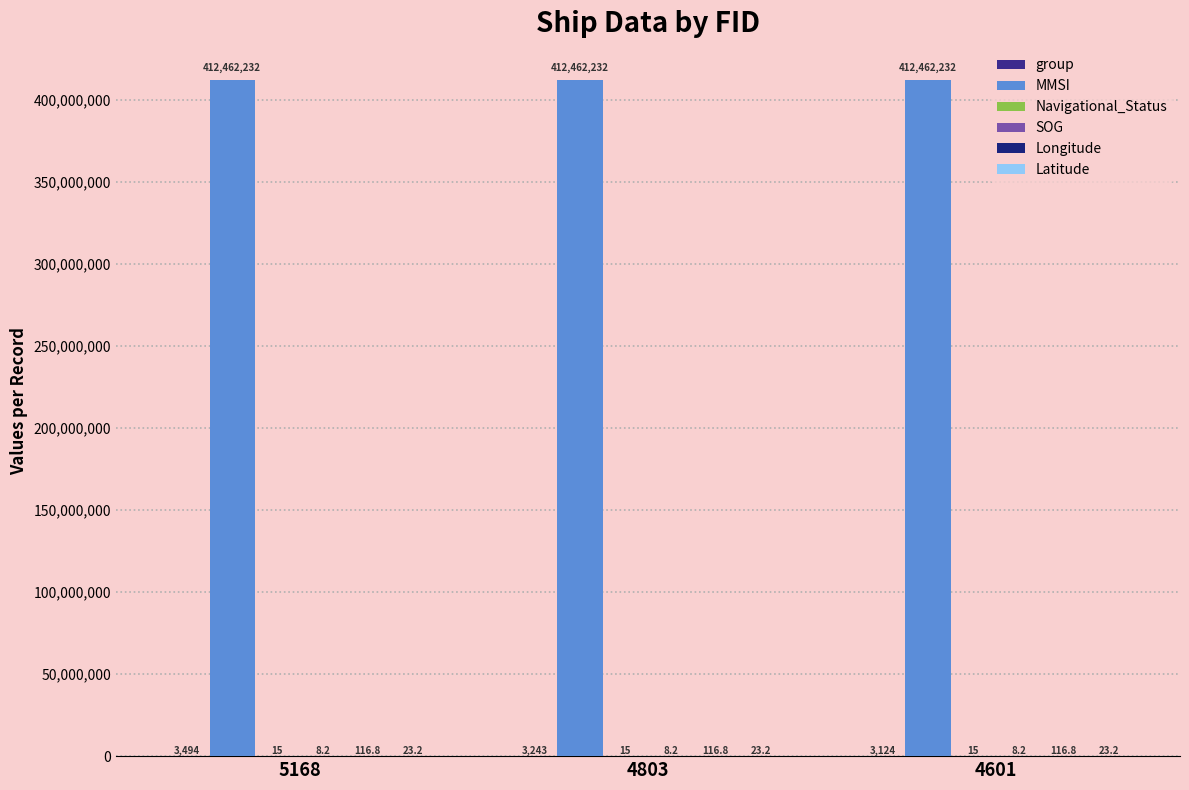

How many series are shown in this chart?

6